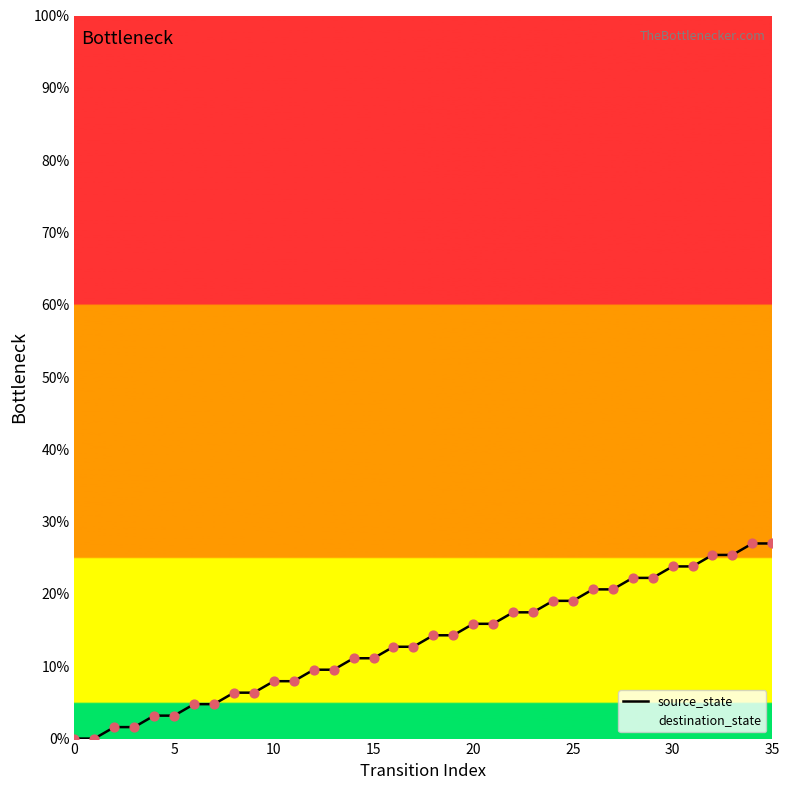

Which series has the largest total across all categories?

destination_state